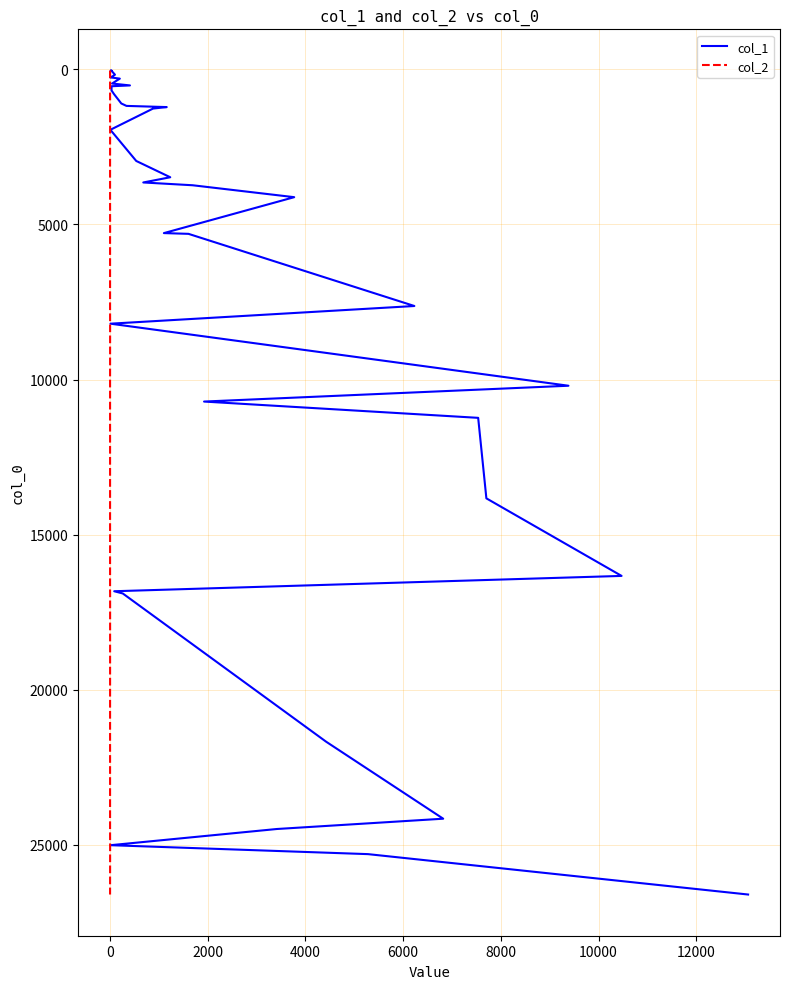

True or false: col_2 has more than 2 interior local peaks.

False